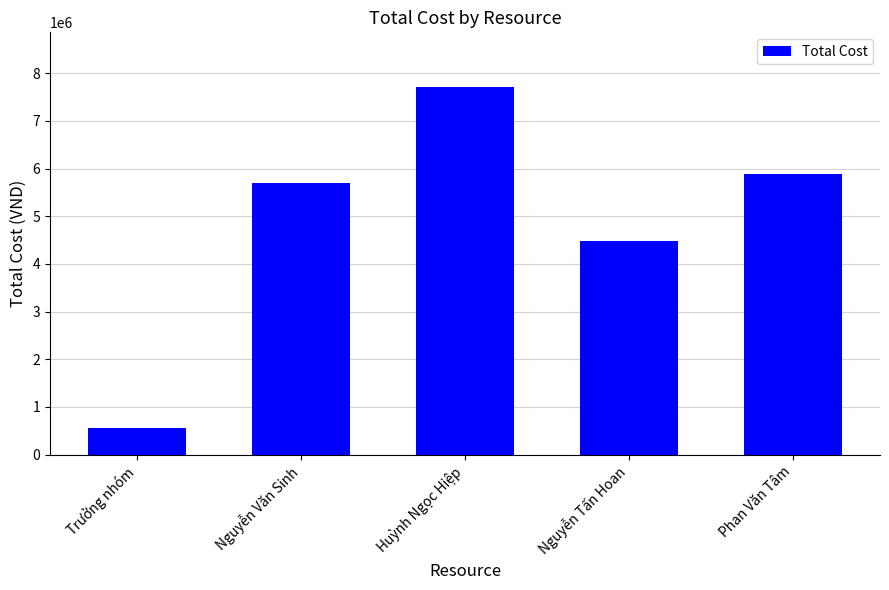

What is the value of the 5th bar from the left?

5880000